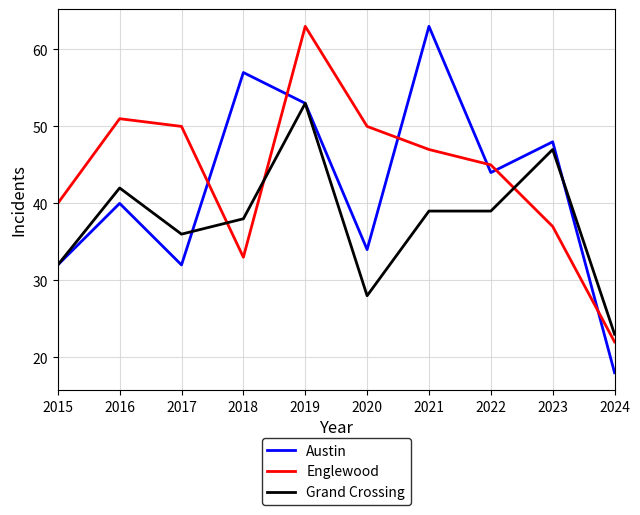

The Austin series shows 48 at 2023. True or false?

True